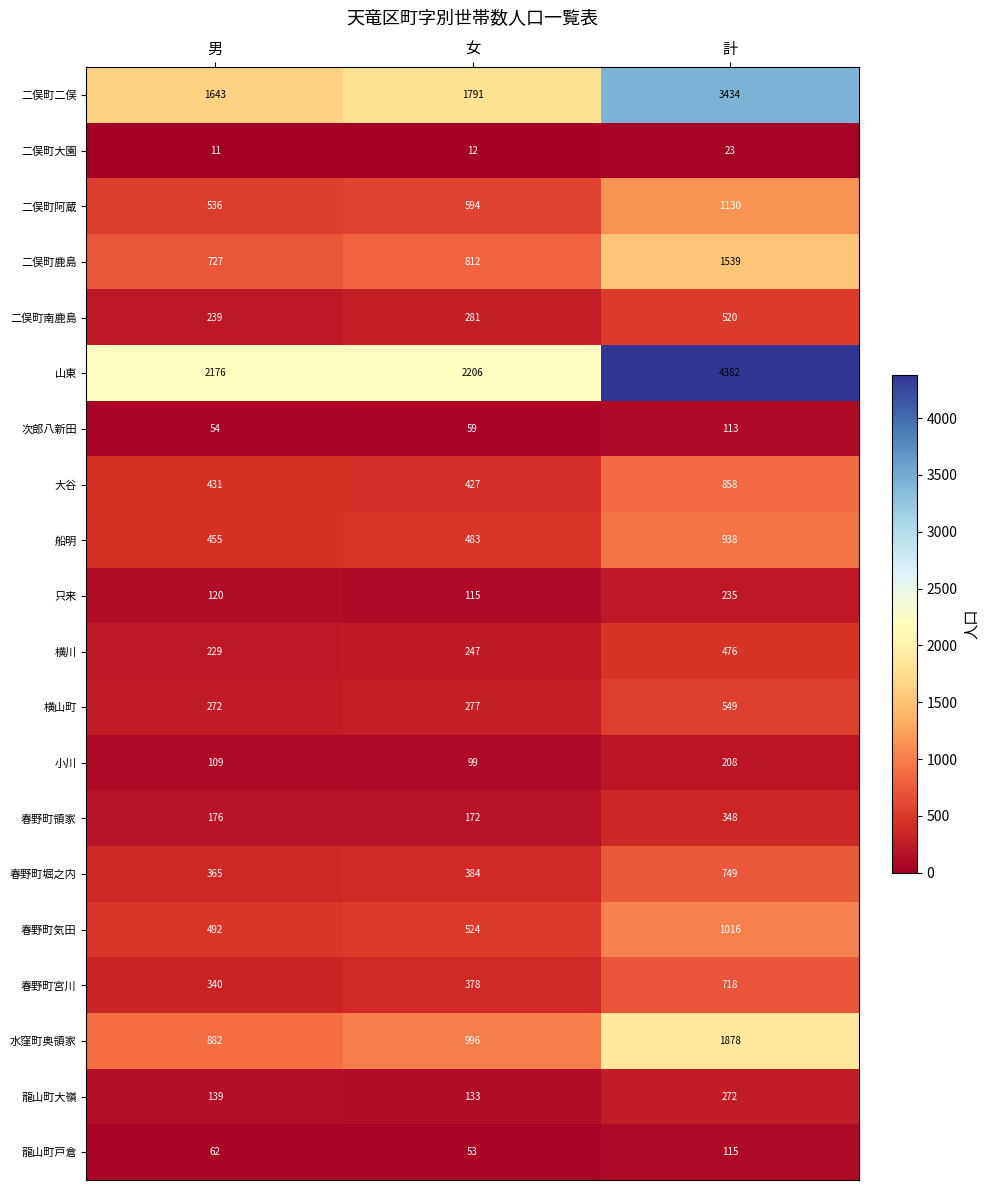

What is the spread (max minus min) of values at 計?

4359